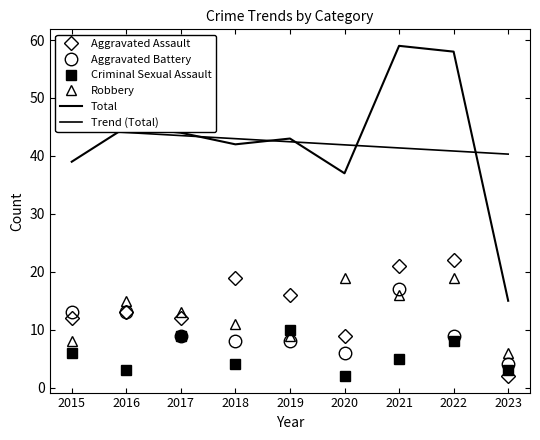

What is the smallest value displayed?

2.0